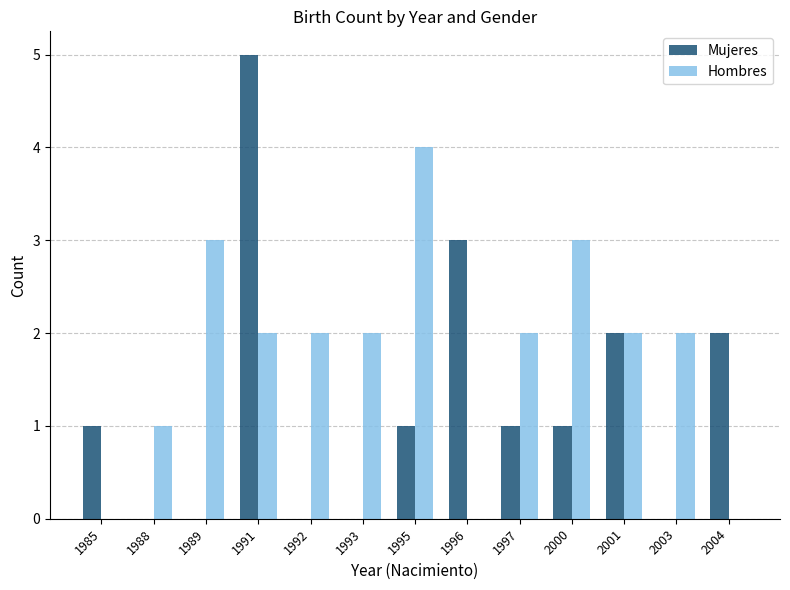

At which category is the sum across all series the highest?

1991